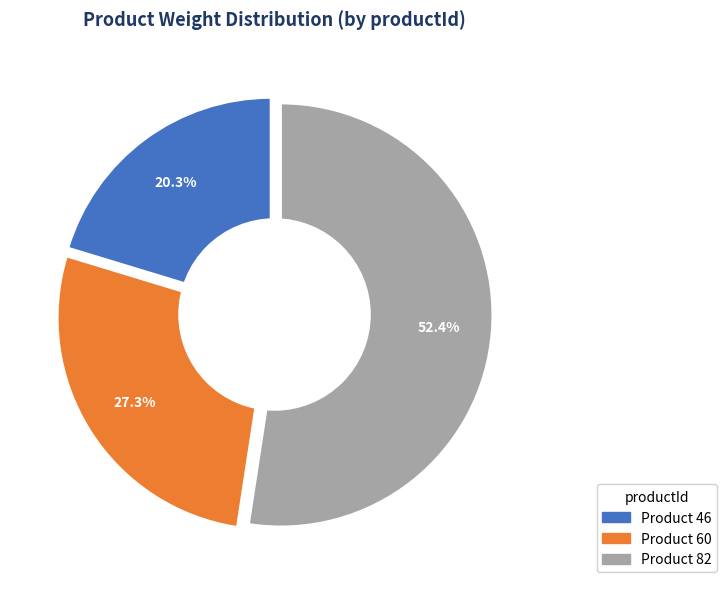

Count the number of slices in the pie.

3